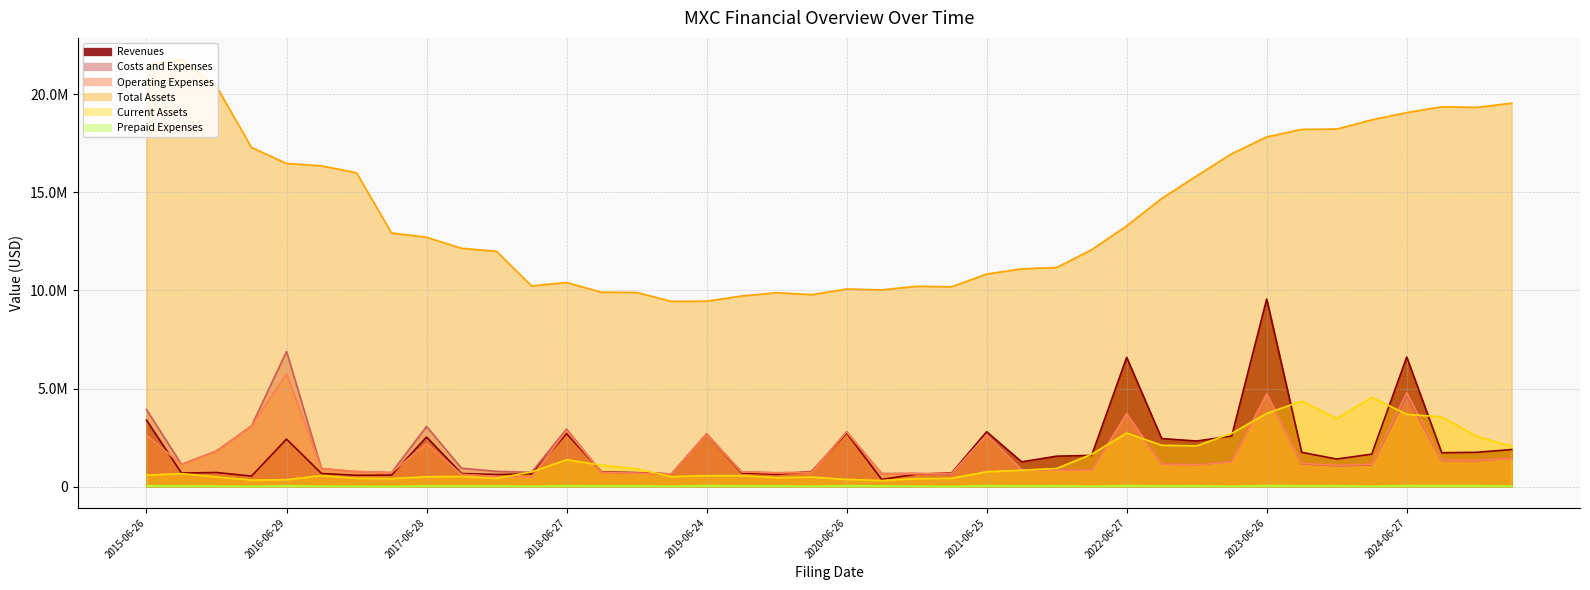

True or false: Prepaid Expenses has more than 0 points higher than both neighbors.

True